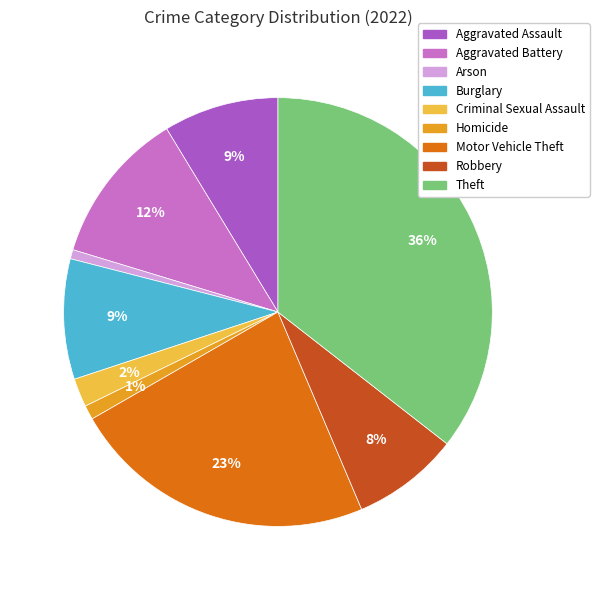

Is Aggravated Assault the majority of the pie?

No